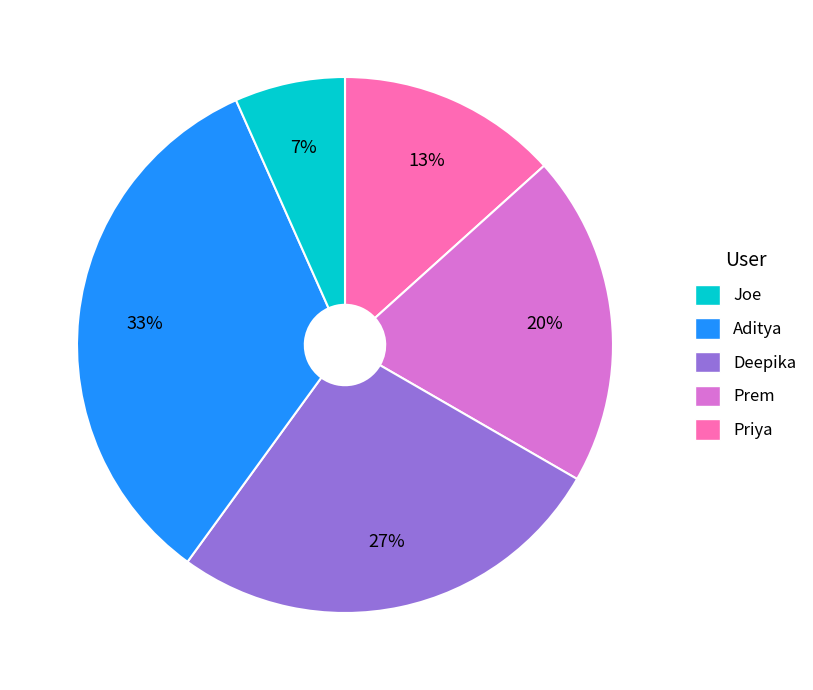

To the nearest percent, what is the average slice percentage?

20%